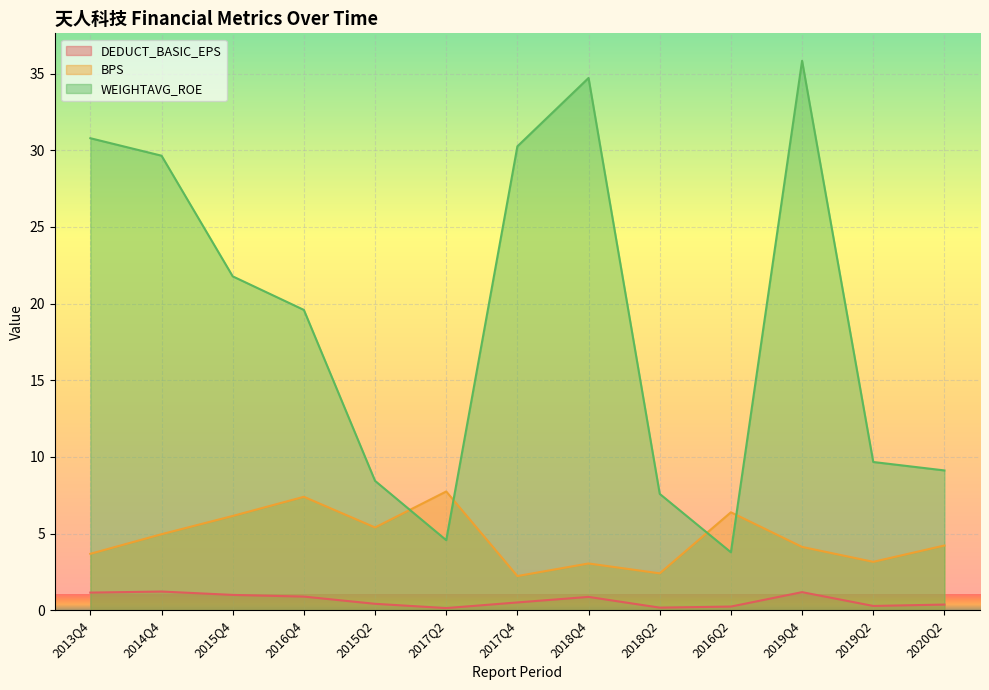

How many DEDUCT_BASIC_EPS values are between 0 and 1?

10